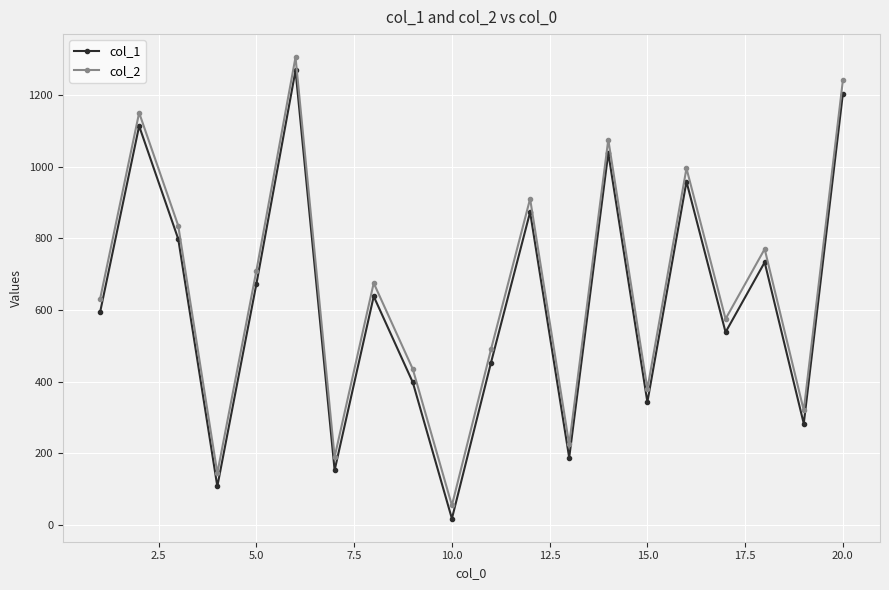

Rank the series by their average value, from lowest to highest.

col_1, col_2